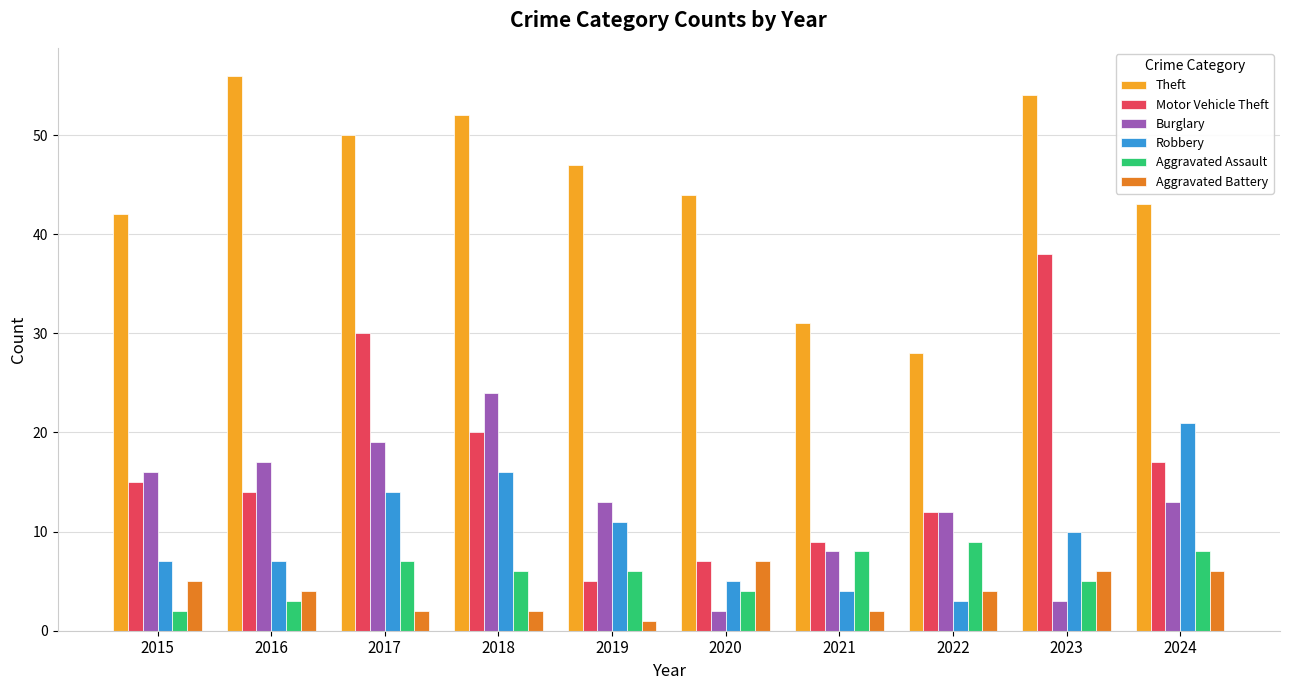

What is the sum of all Burglary values?

127